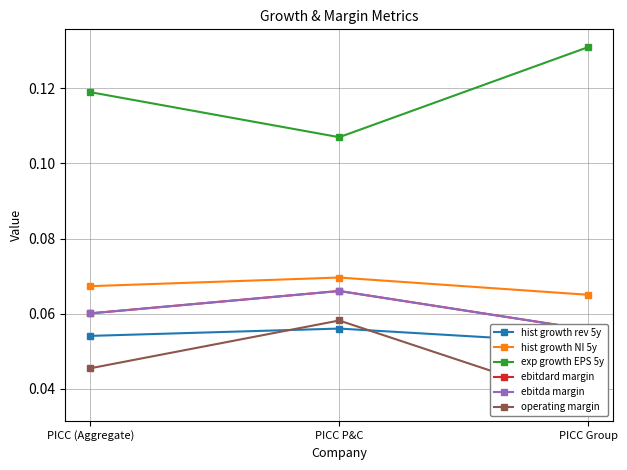

How many categories are shown in the chart?

3